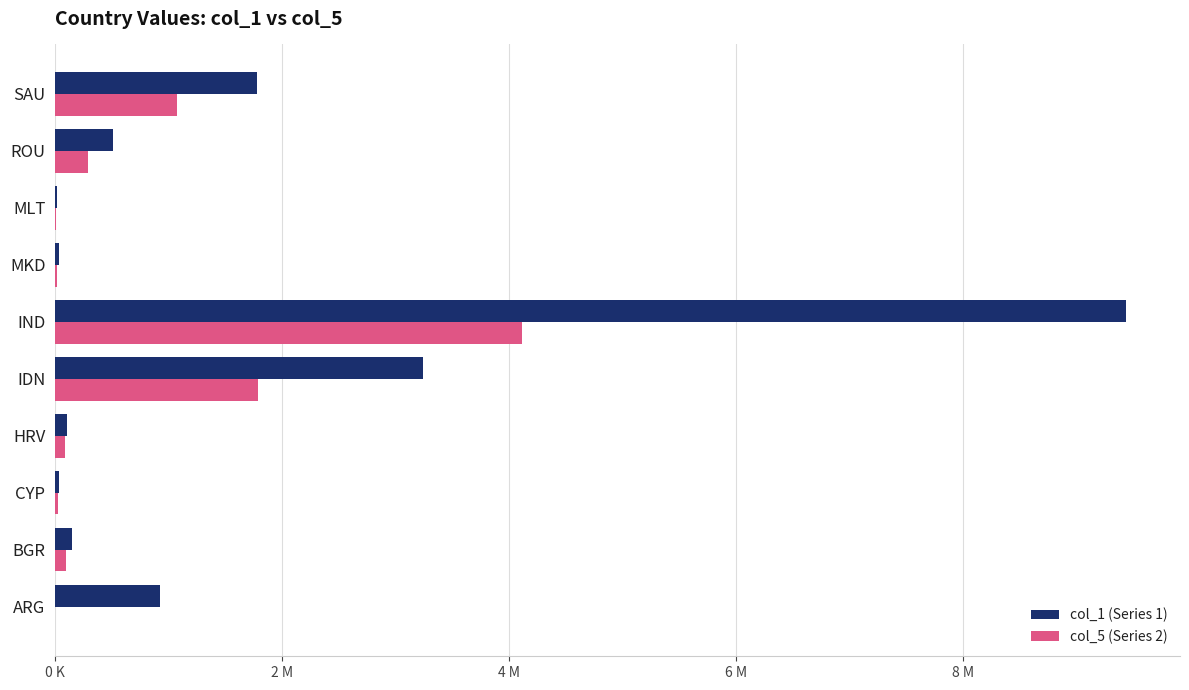

Count the number of categories in the chart.

10